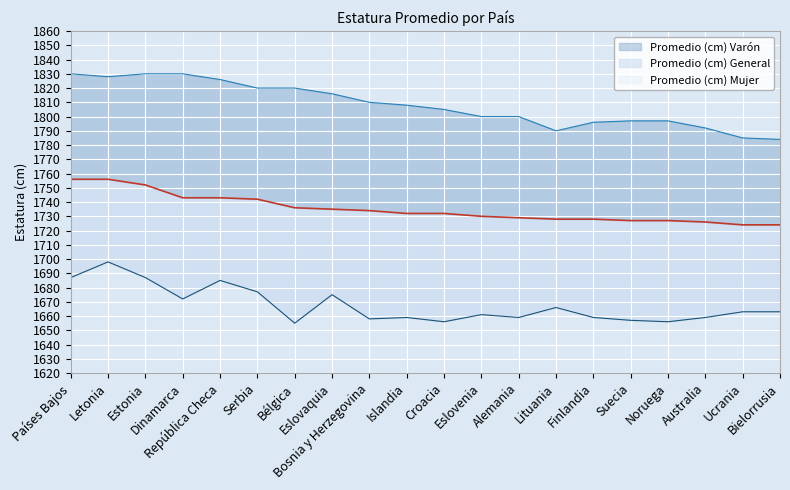

What is the difference between the second highest and second lowest values in the Promedio (cm) Varón series?

45